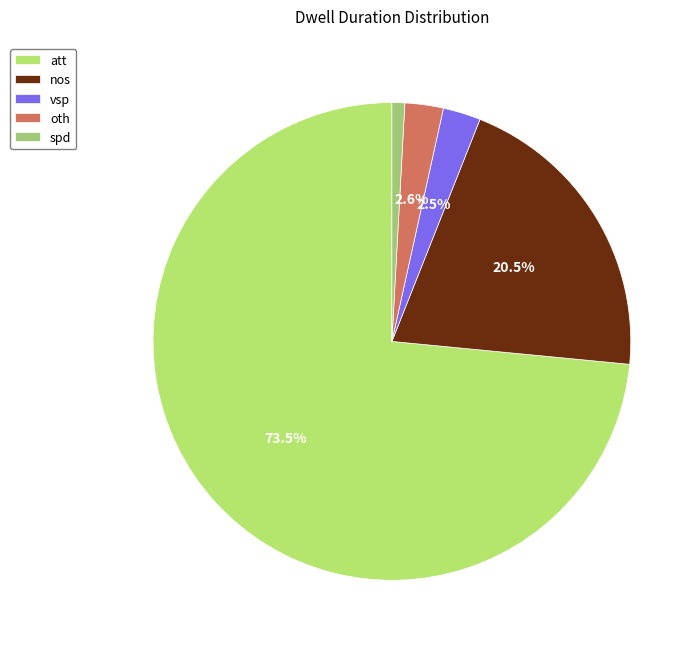

Is there a majority slice in this chart?

Yes